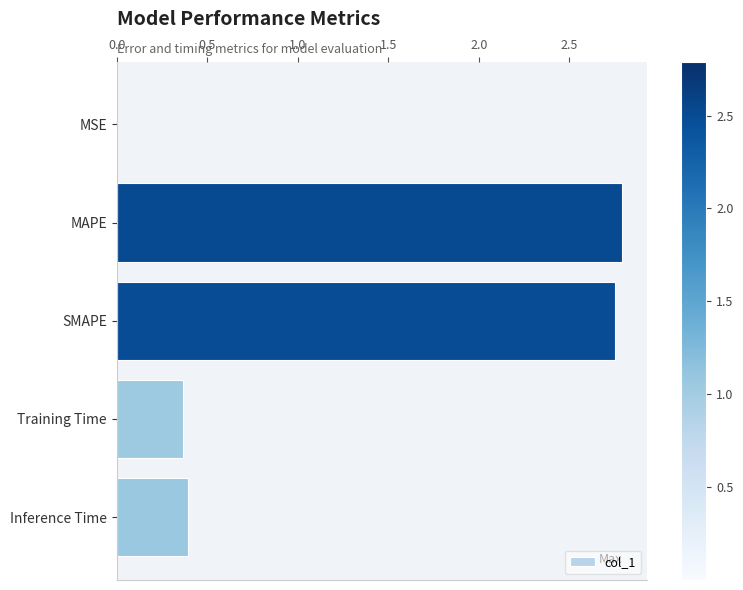

What is the sum of all values?

6.3